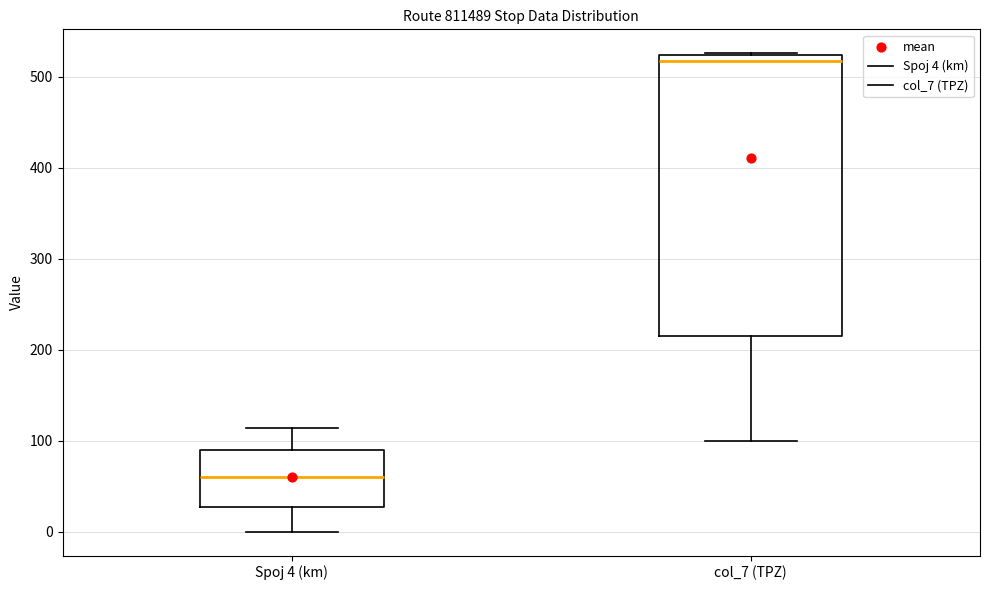

Reading left to right, read every box against the y-axis: the position of its median line, the range the box covers, and the ends of its whiskers. The values are not printed on the chart, so give them approximately, as read against the axis.

Spoj 4 (km): median 60, box 30 to 90, whiskers 0 to 110
col_7 (TPZ): median 520 (just below the box's upper edge), box 220 to 520, whiskers 100 to 530